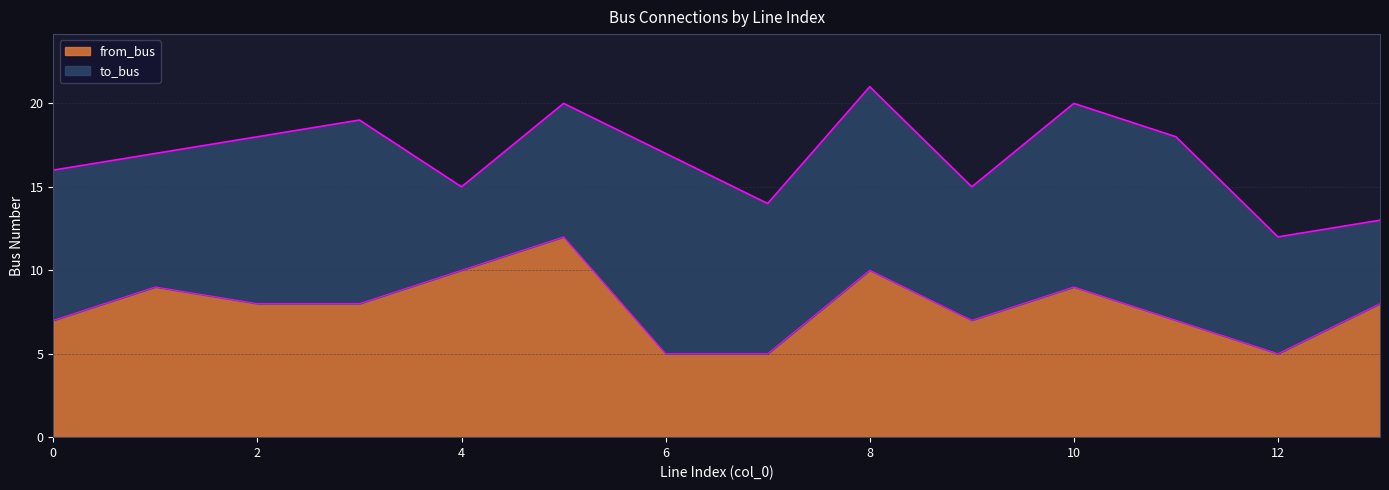

Does the chart have visible grid lines?

Yes